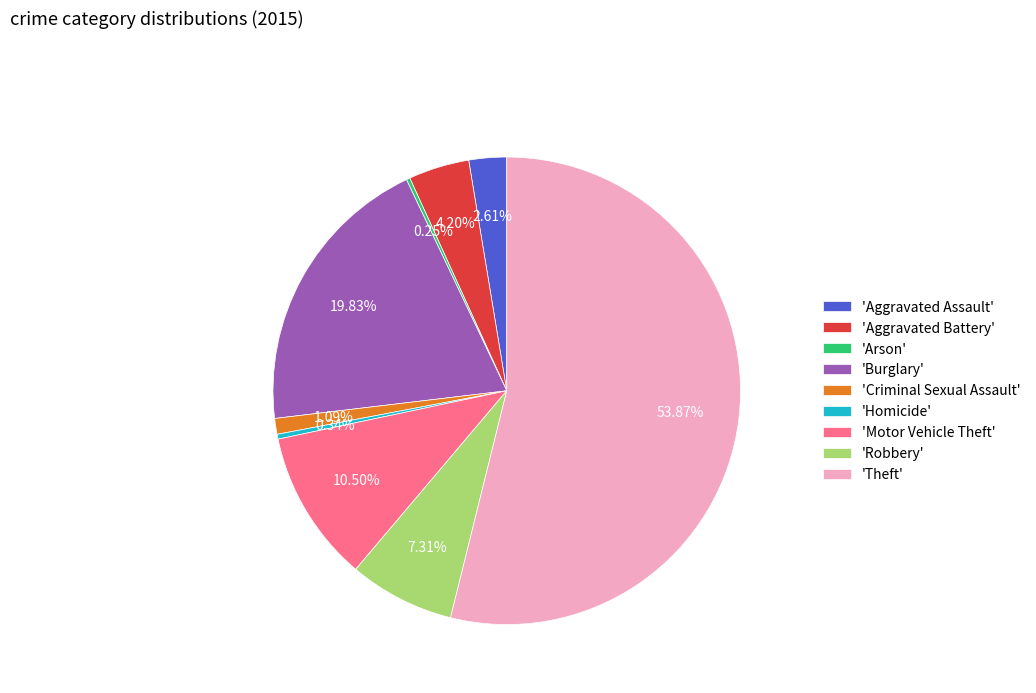

To the nearest percent, what is the average slice percentage?

11%